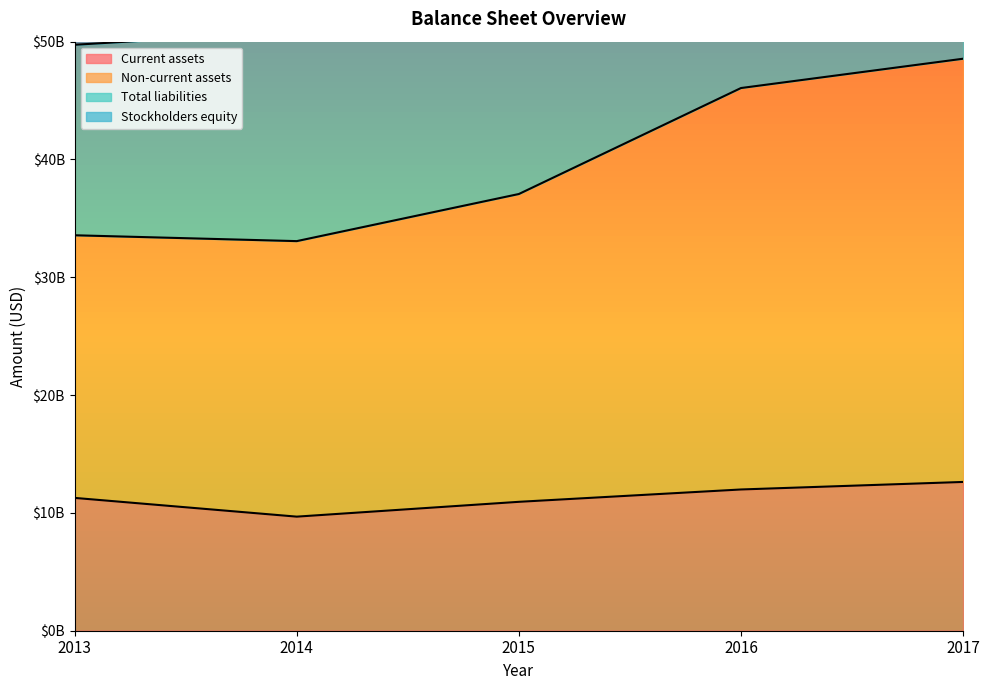

How many values in the Total liabilities series are below 37069000000?

2